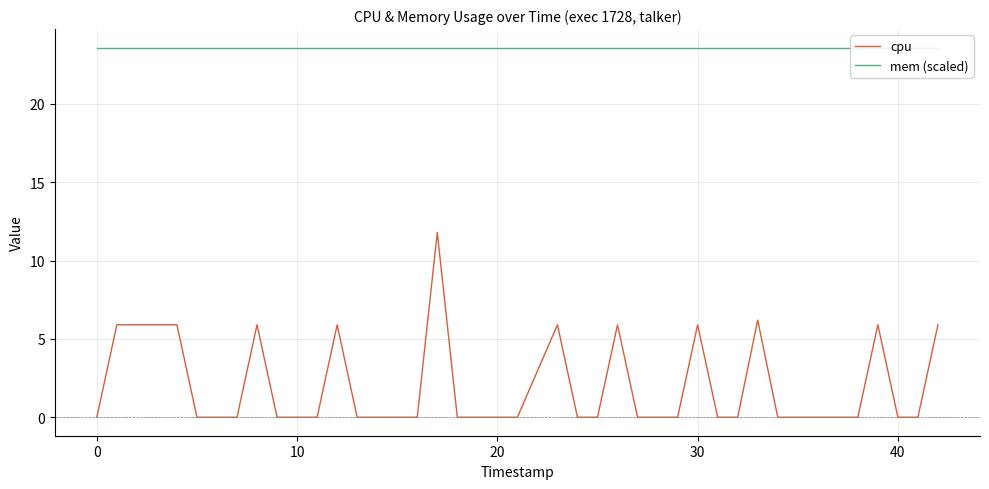

List the series in order of their overall mean, lowest first.

cpu, mem (scaled)